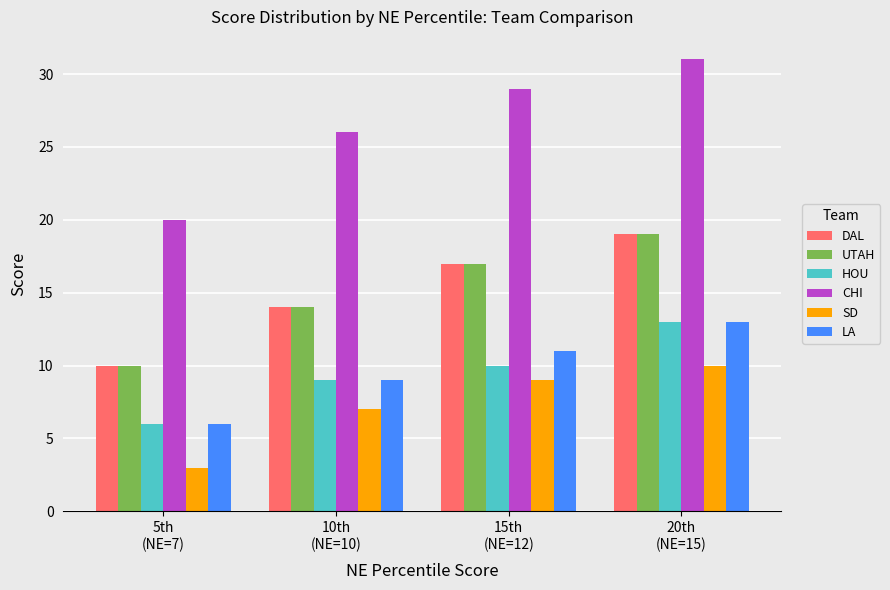

Which category has the highest value across all series?

20th
(NE=15)